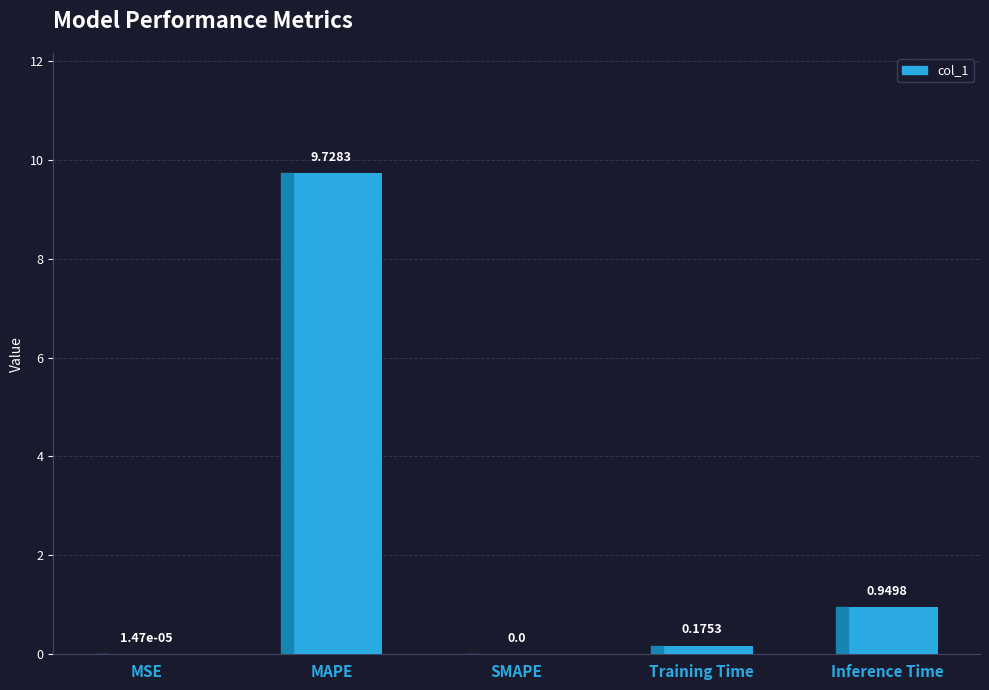

What is the change in value from MSE to MAPE?

+9.7